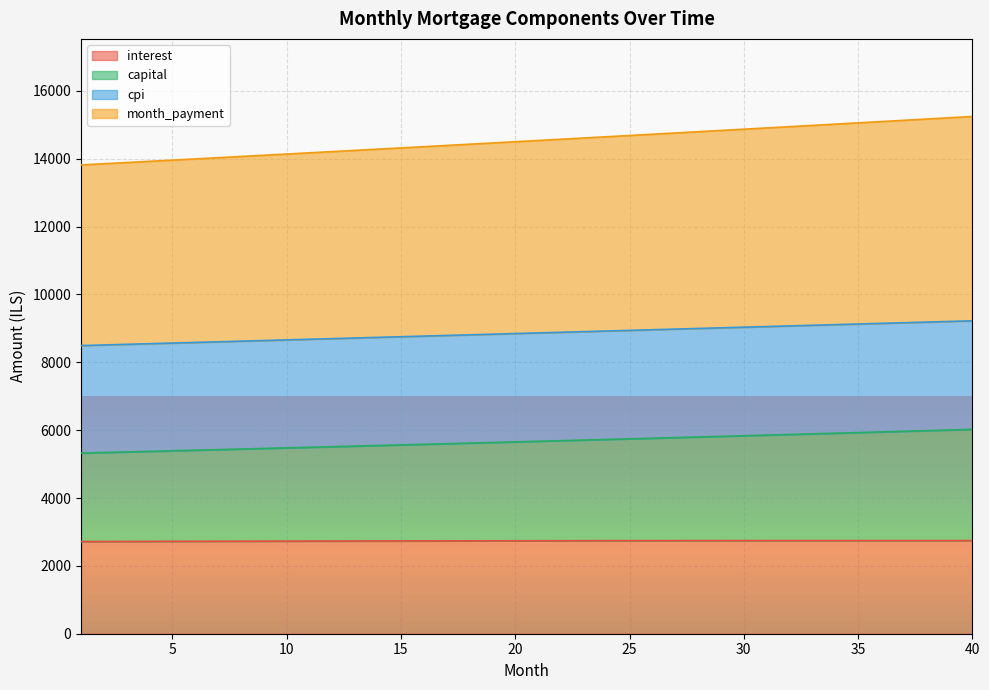

What is the maximum value for capital?

6022.4